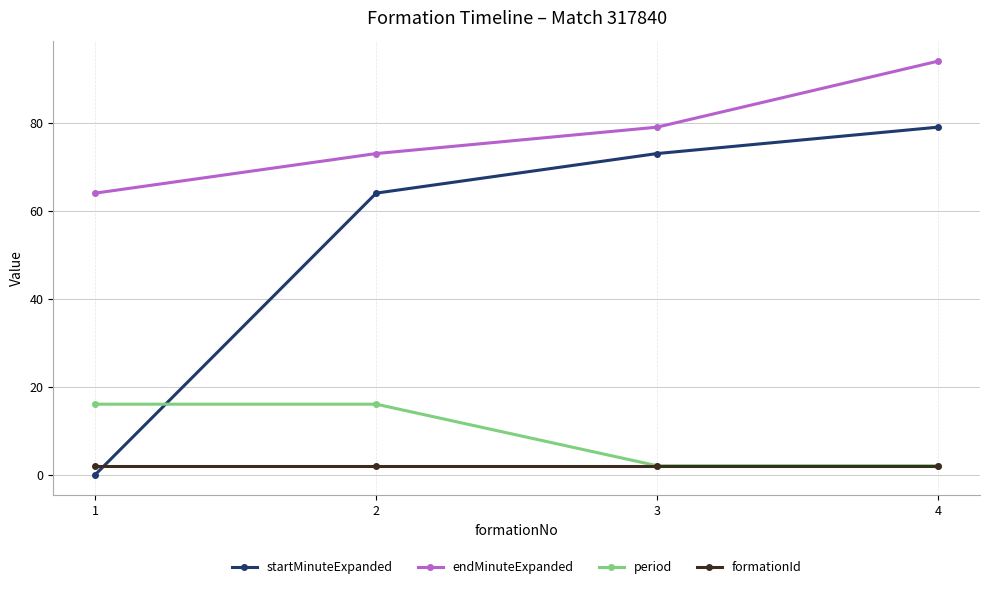

What is the spread (max minus min) of values at 3?

77